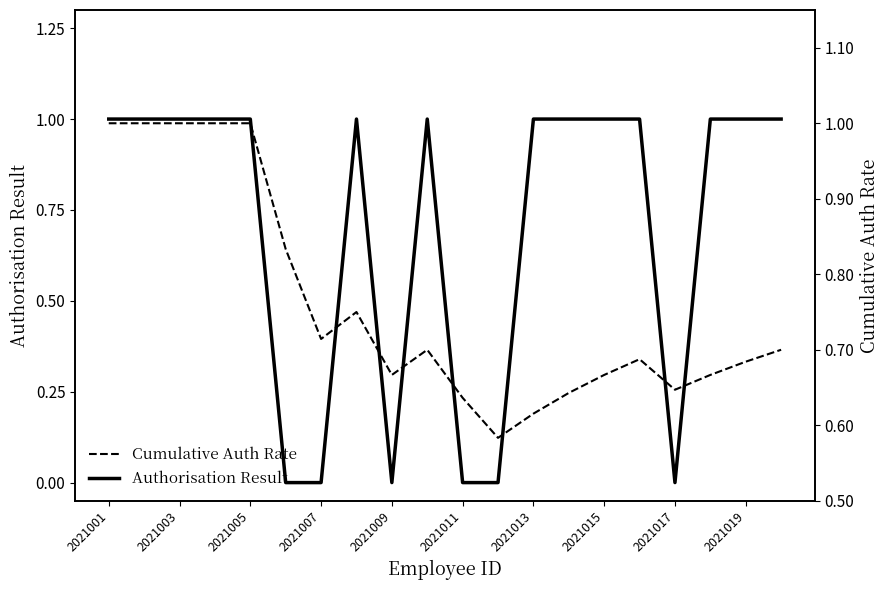

Count the number of data series in this chart.

2